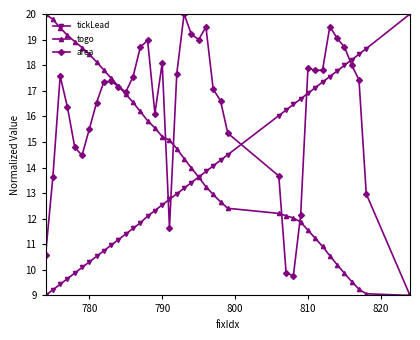

Which series has the largest total across all categories?

area